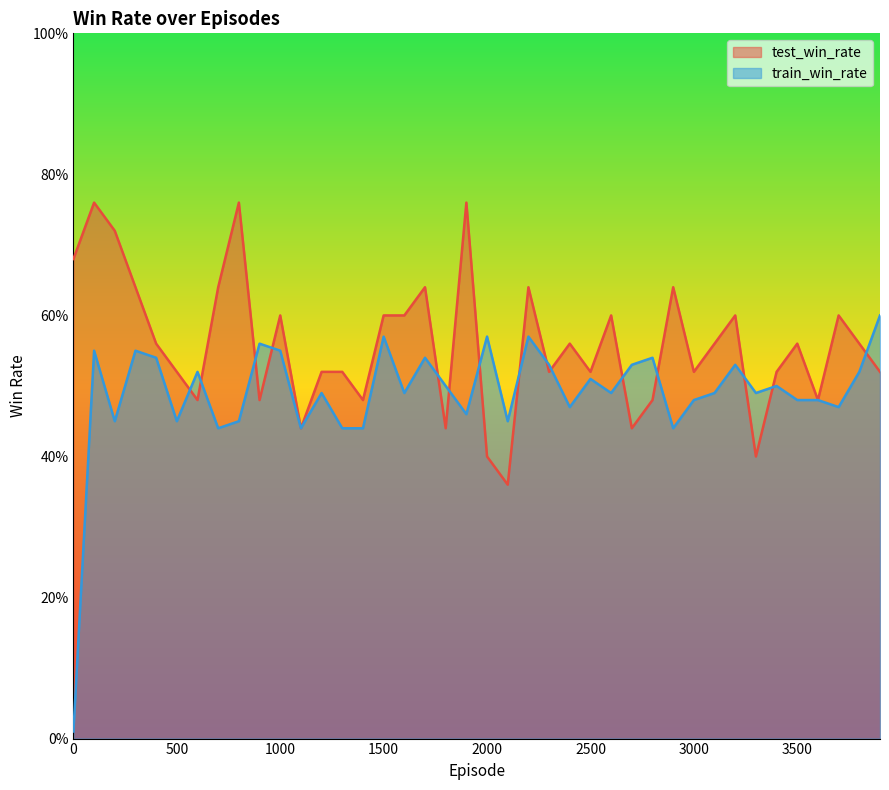

How many categories are shown in the chart?

40